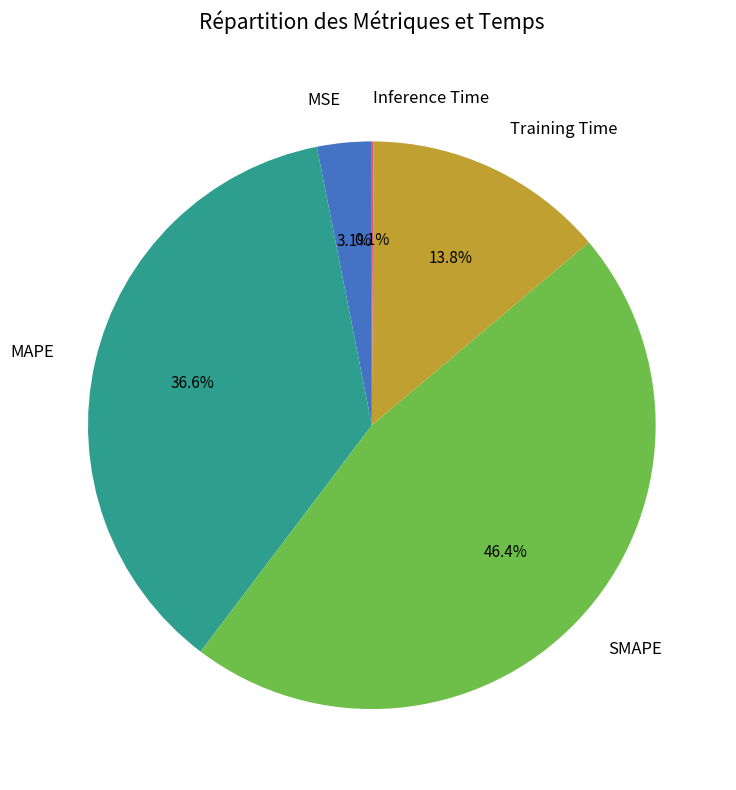

Does any single category account for the majority?

No